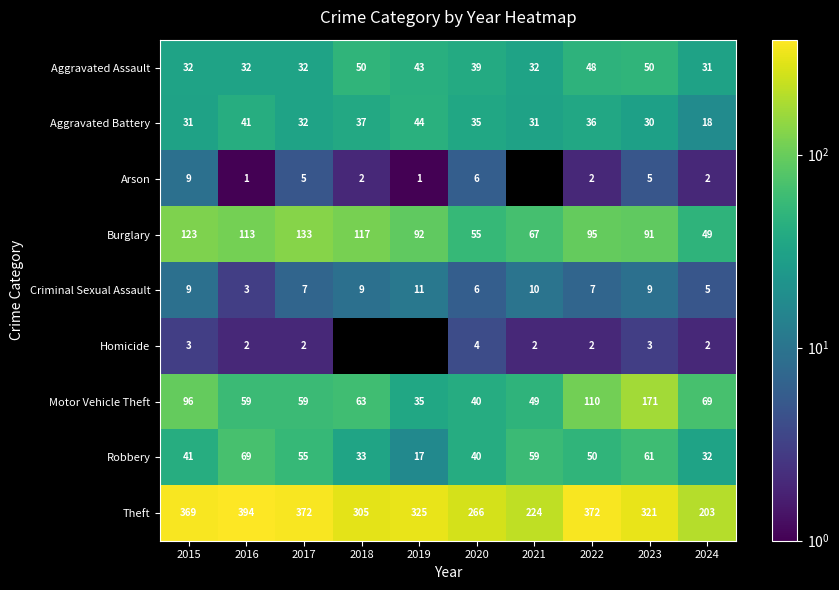

What is the greatest value displayed?

394.0